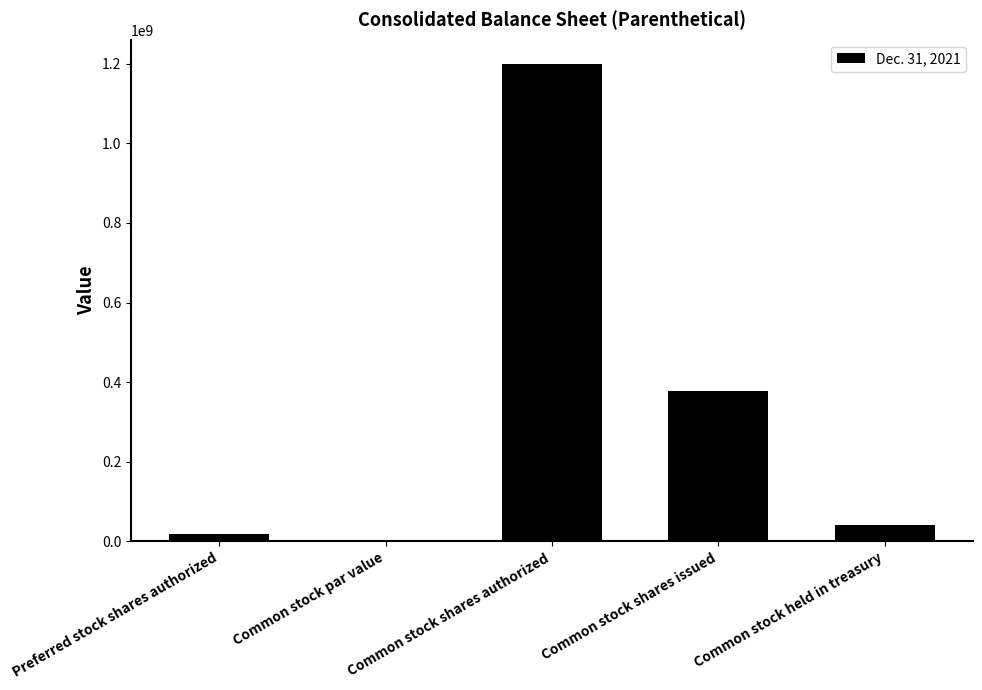

Between Common stock shares authorized and Common stock shares issued, which is larger?

Common stock shares authorized